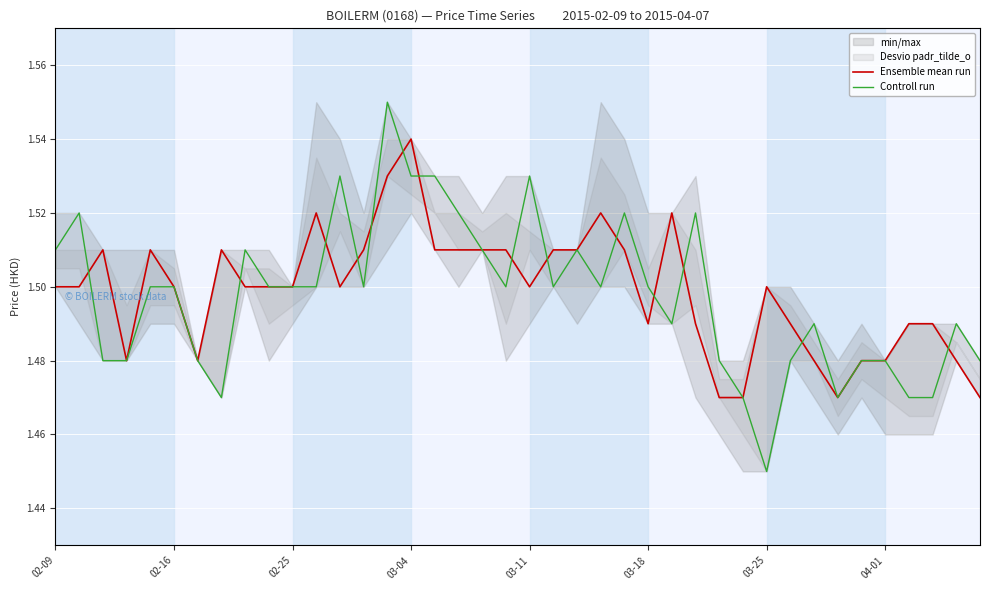

At which category is the sum across all series the highest?

14